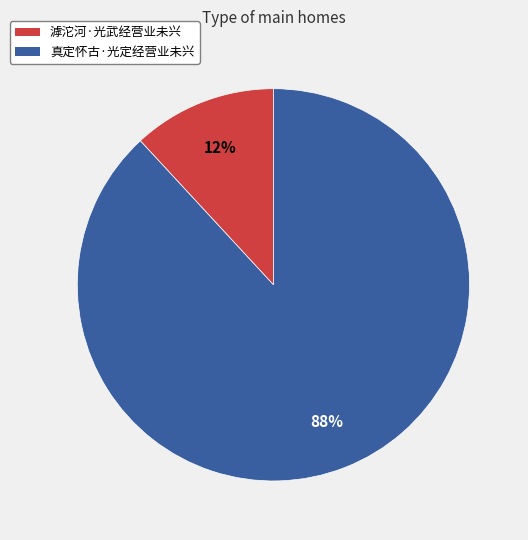

To the nearest percent, what is the difference between the 真定怀古·光定经营业未兴 and 滹沱河·光武经营业未兴 slice percentages?

76%